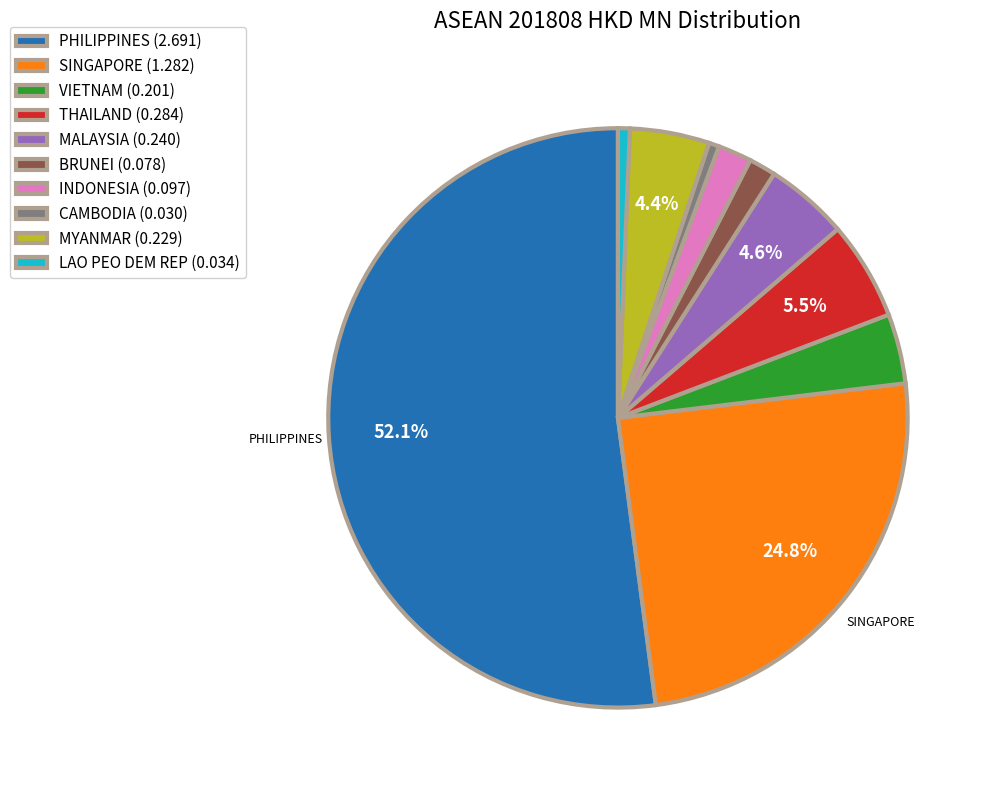

What percentage is the MYANMAR slice, to the nearest percent?

4%